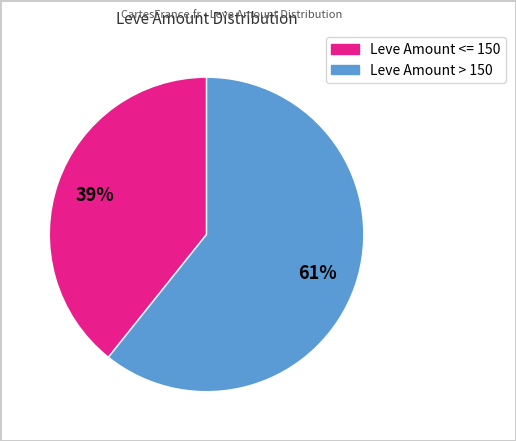

Is there any slice that represents more than half of the pie?

Yes